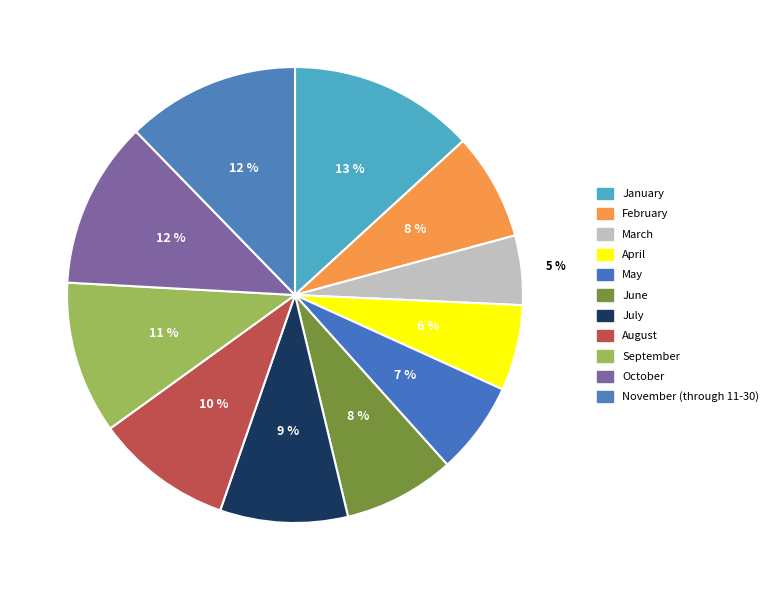

Which category has the smallest portion of the pie?

March